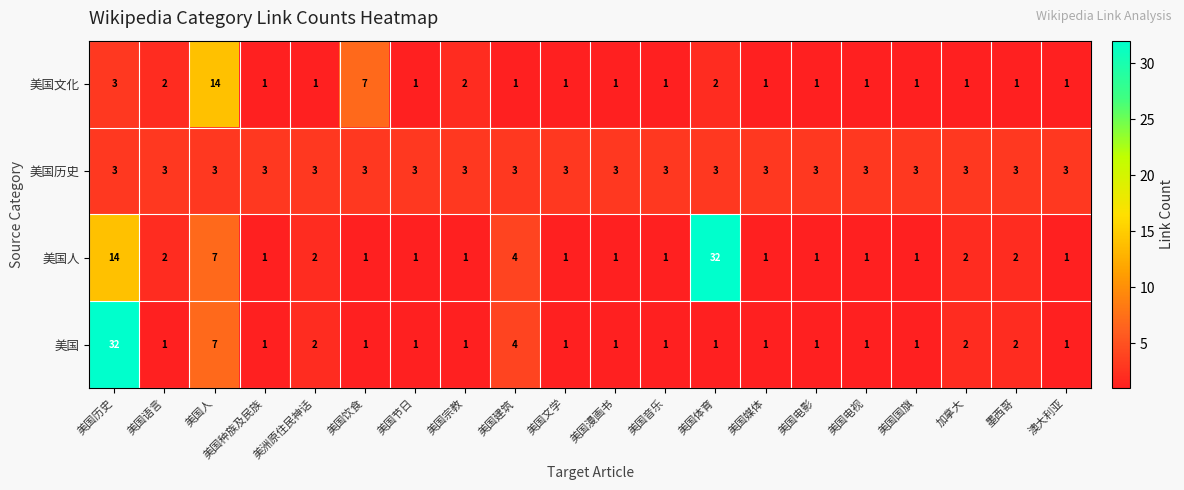

Is it true that 美国文化 equals 1 at 美国国旗?

True